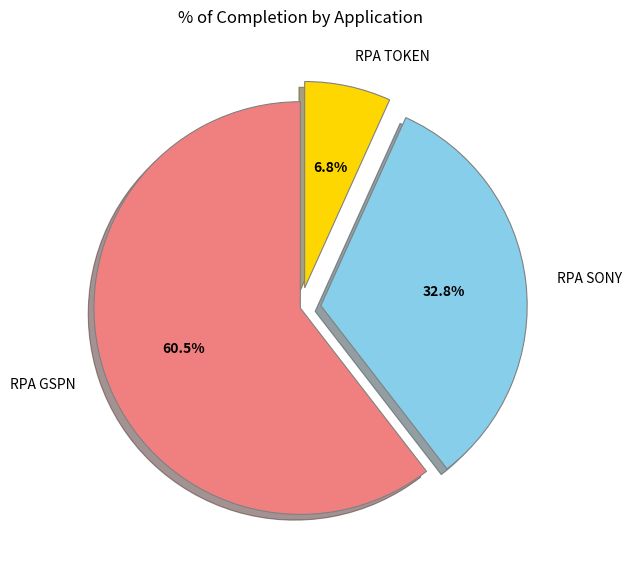

What percentage do RPA GSPN and RPA SONY together represent?

93.2%